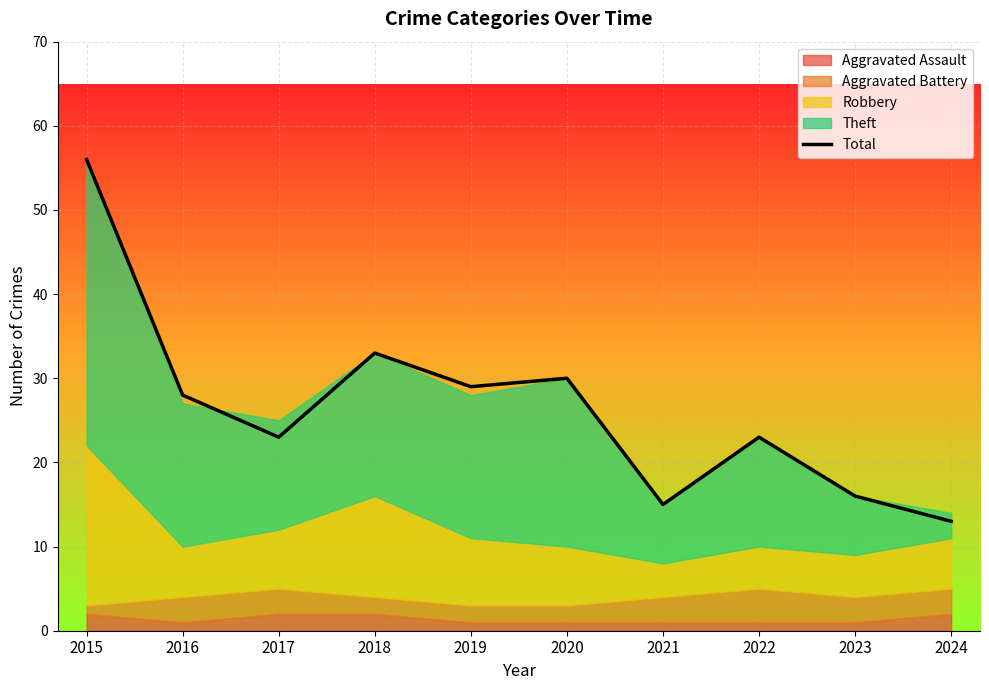

What is the change in value from 2016 to 2019?

+1